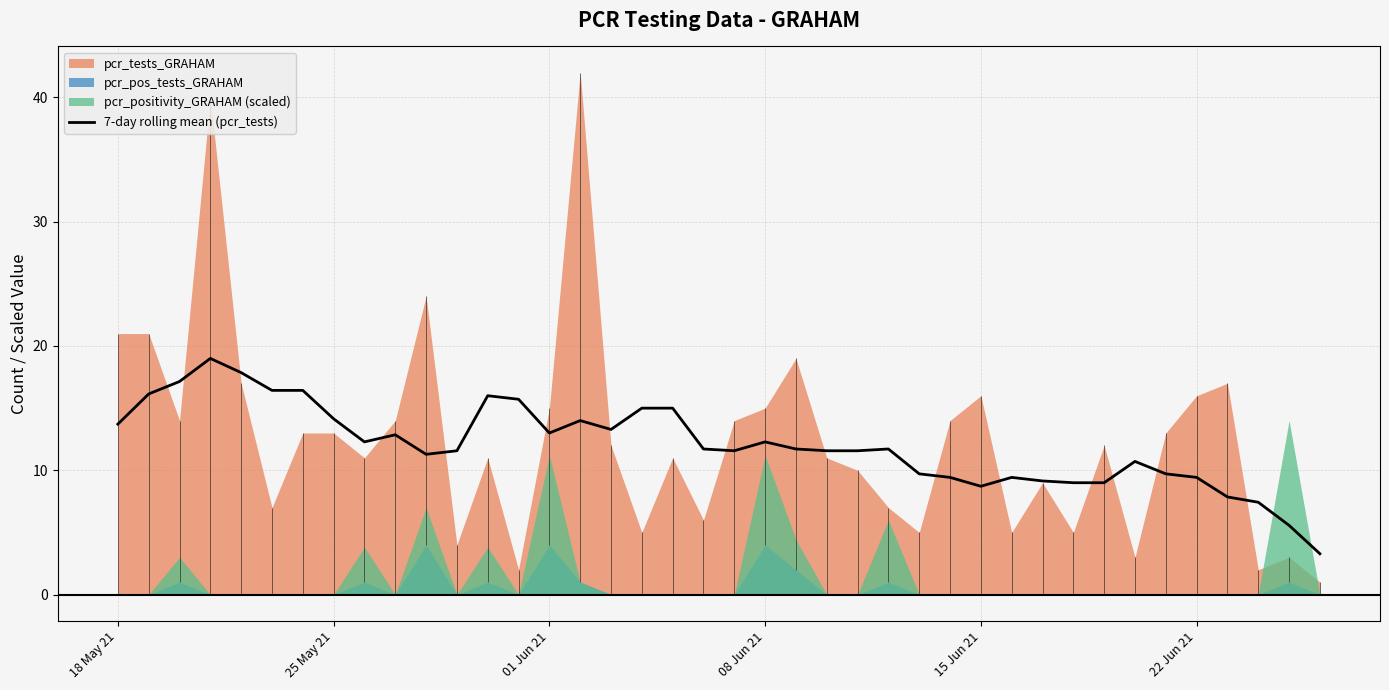

The value at 24 is 4.8. True or false?

False